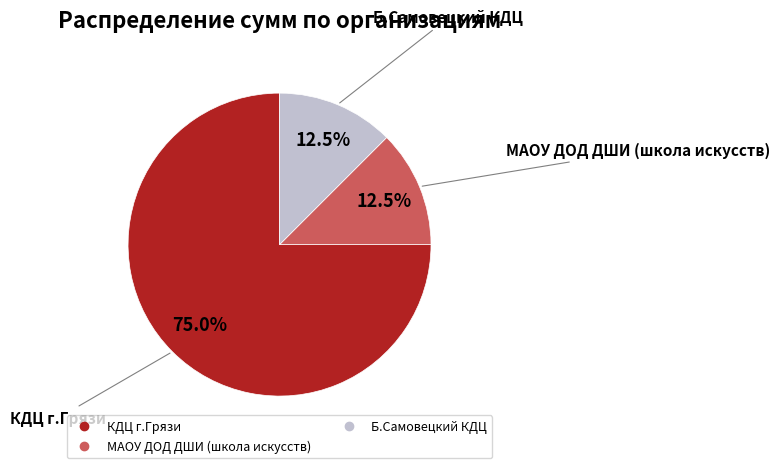

Which slice is the largest?

КДЦ г.Грязи